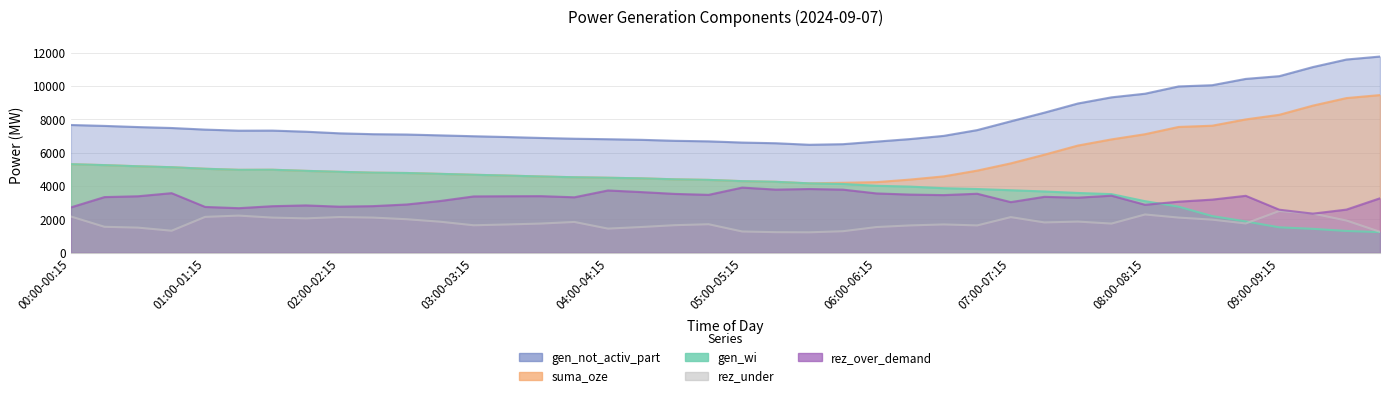

True or false: gen_wi and gen_not_activ_part cross at least once.

False